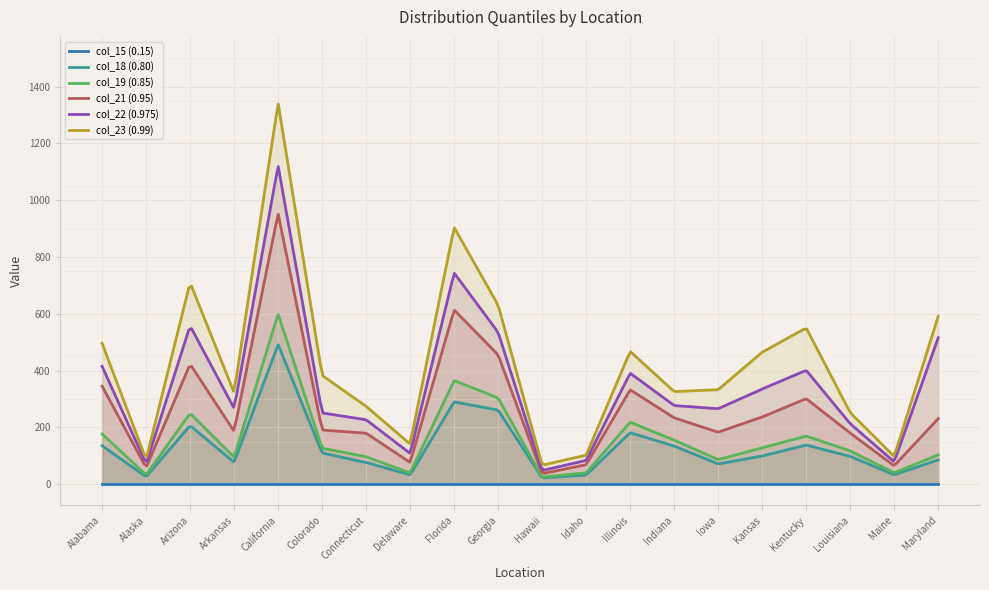

Rank the series at Alaska from lowest to highest value.

col_15 (0.15), col_18 (0.80), col_19 (0.85), col_21 (0.95), col_22 (0.975), col_23 (0.99)